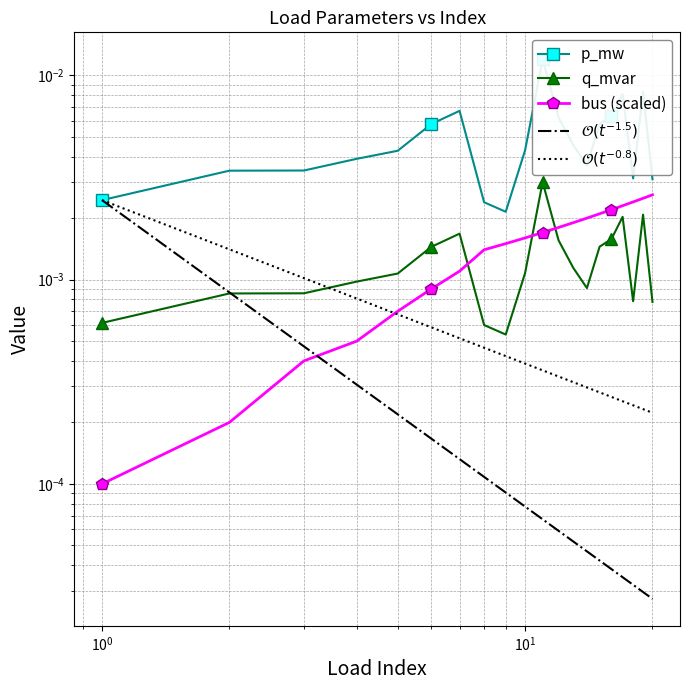

True or false: q_mvar has more than 1 points higher than both neighbors.

True